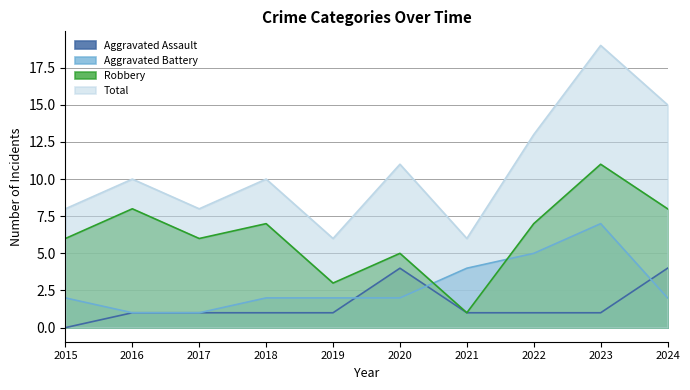

Reading left to right, list all the values displayed in this chart.

Aggravated Assault: 2015=0	2016=1	2017=1	2018=1	2019=1	2020=4	2021=1	2022=1	2023=1	2024=4
Aggravated Battery: 2015=2	2016=1	2017=1	2018=2	2019=2	2020=2	2021=4	2022=5	2023=7	2024=2
Robbery: 2015=6	2016=8	2017=6	2018=7	2019=3	2020=5	2021=1	2022=7	2023=11	2024=8
Total: 2015=8	2016=10	2017=8	2018=10	2019=6	2020=11	2021=6	2022=13	2023=19	2024=15